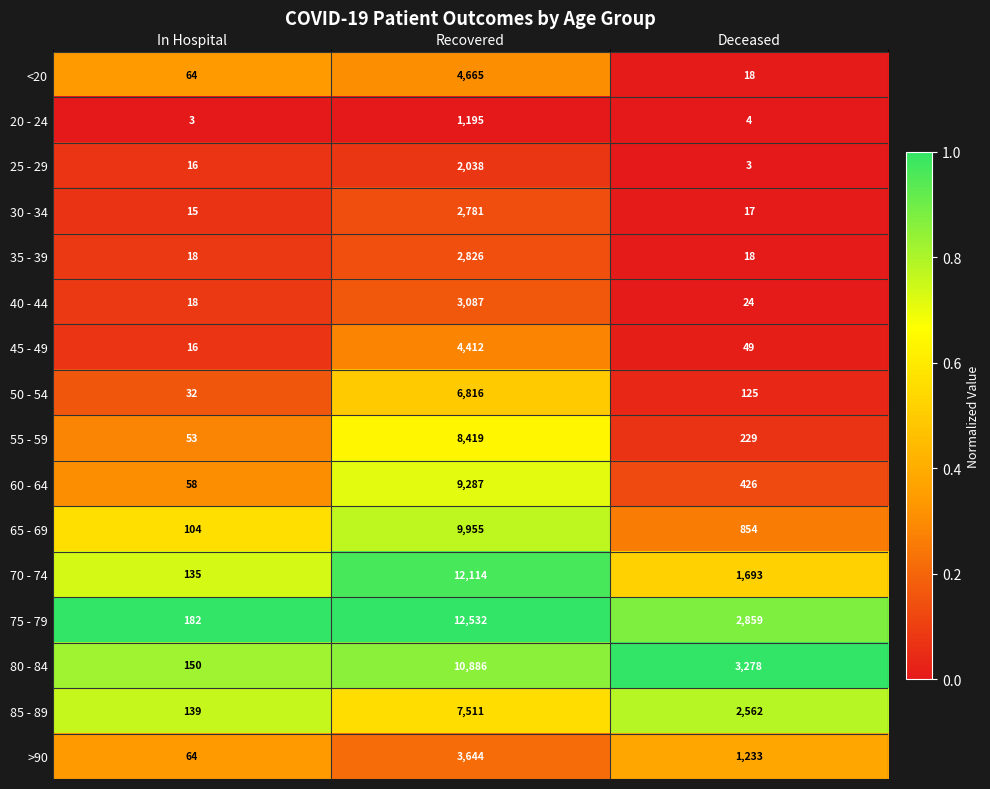

What is the sum of the 45 - 49 values at Recovered and In Hospital?

4428